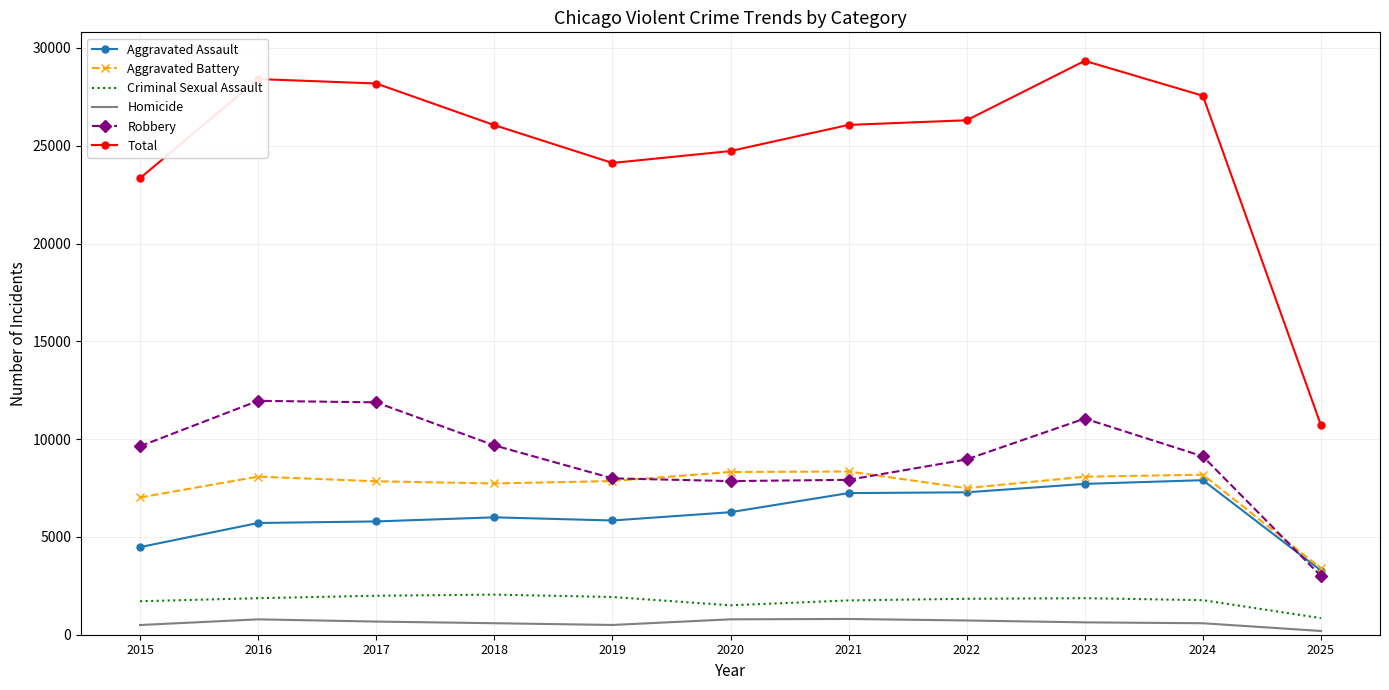

List the series in order of their peak value, lowest first.

Homicide, Criminal Sexual Assault, Aggravated Assault, Aggravated Battery, Robbery, Total